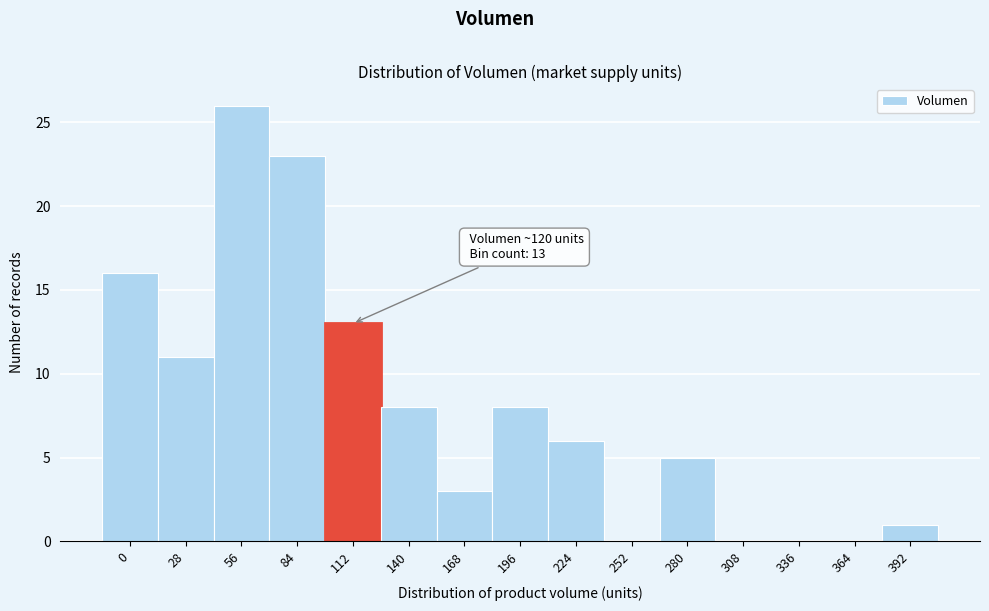

Reading left to right, what are all the values shown in this chart?

0=16	28=11	56=26	84=23	112=13	140=8	168=3	196=8	224=6	252=0	280=5	308=0	336=0	364=0	392=1